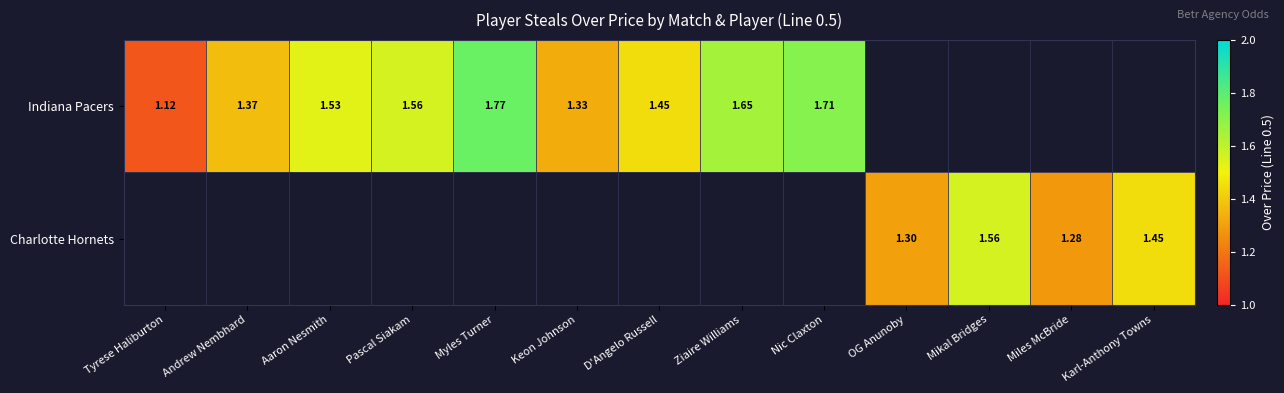

Read the Indiana Pacers value at D'Angelo Russell.

1.4